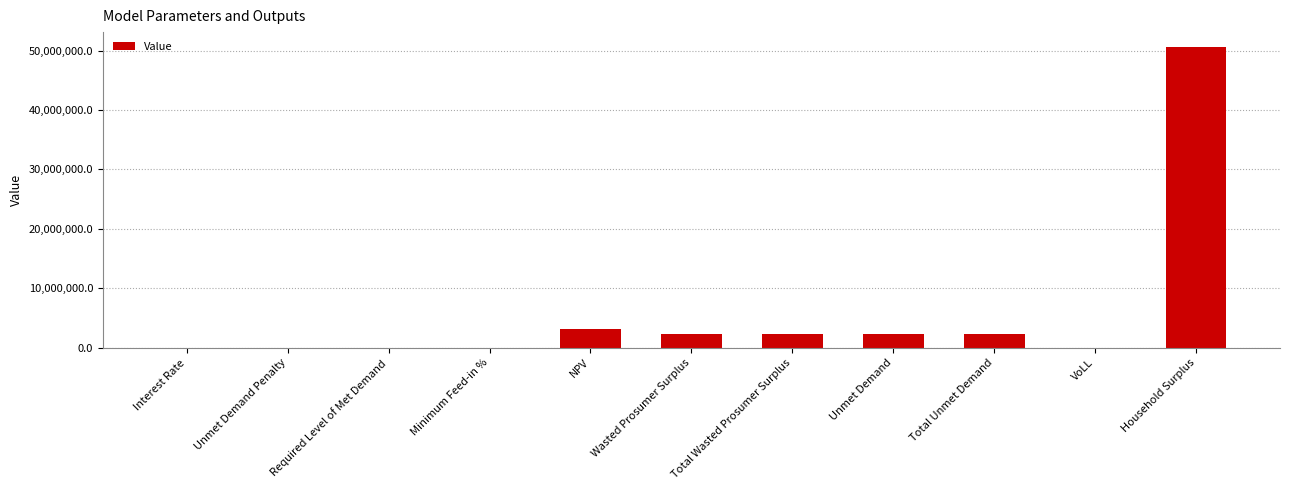

What is the change in value from Unmet Demand Penalty to Household Surplus?

+50564913.4